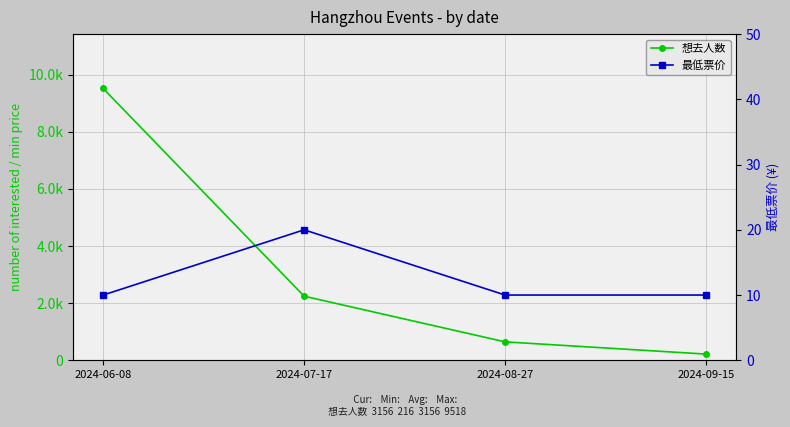

What is the total value across all series at 2024-08-27?

655